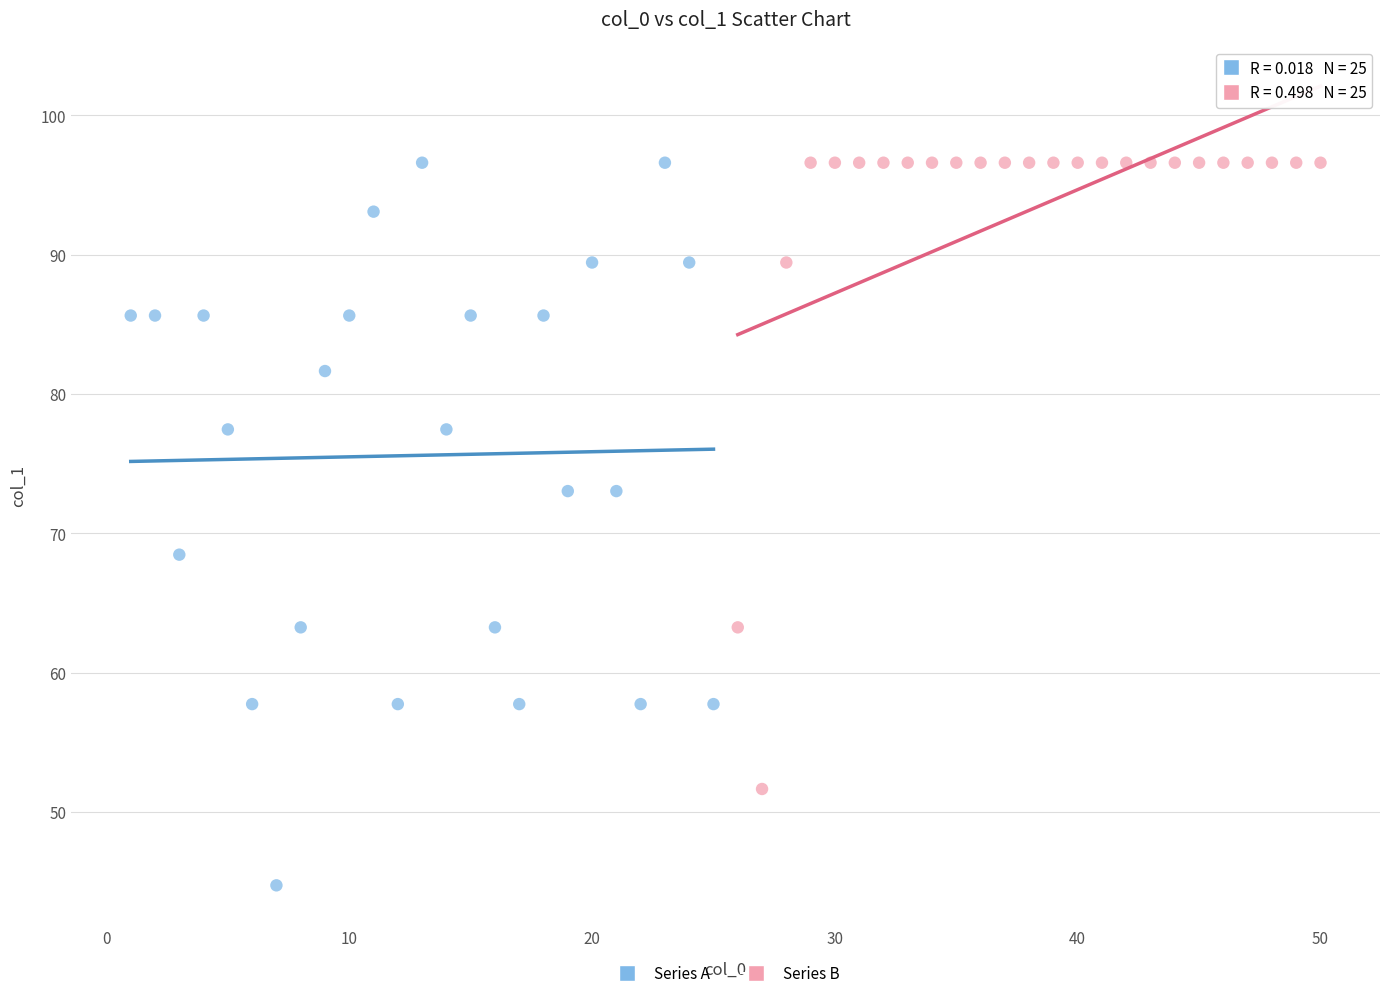

Which series has the largest Y range (max minus min)?

Series A